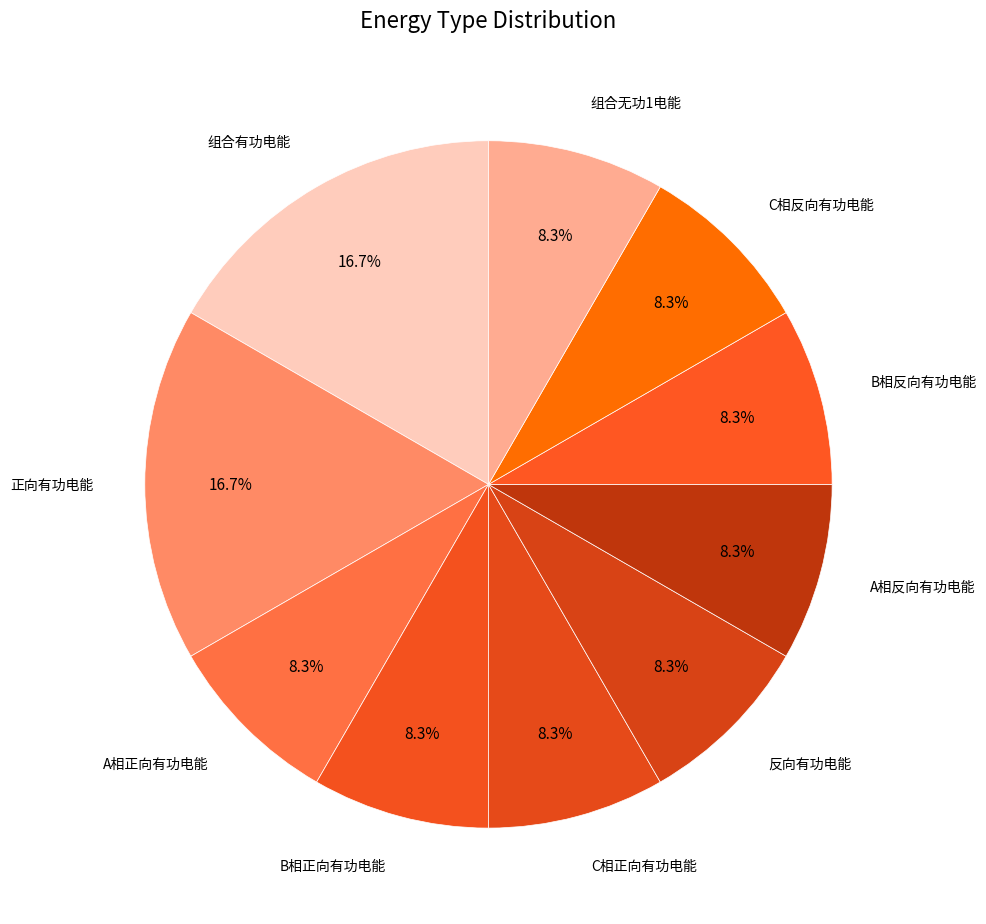

Is there a majority slice in this chart?

No